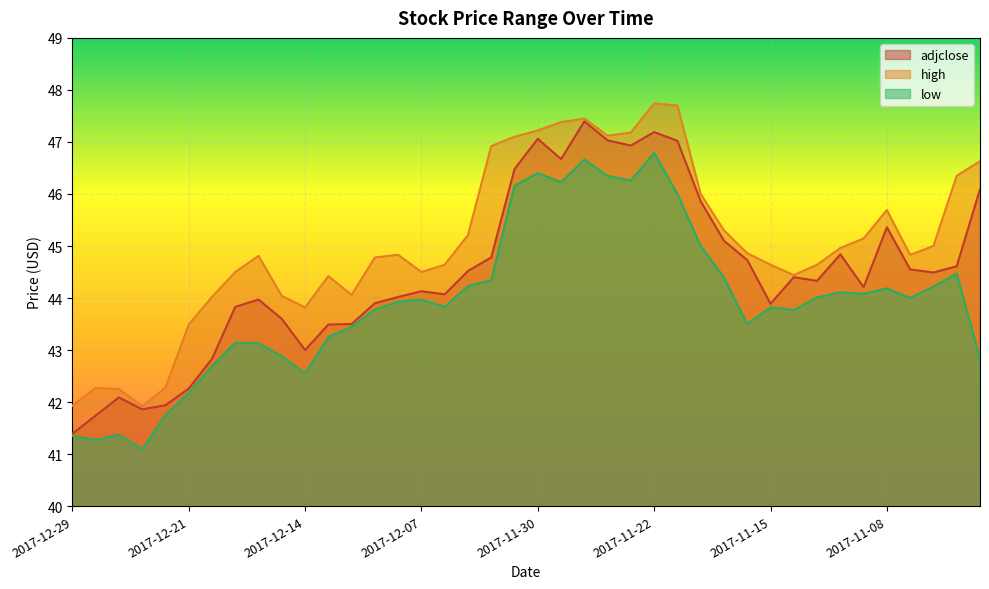

At which category is the sum across all series the highest?

2017-11-22